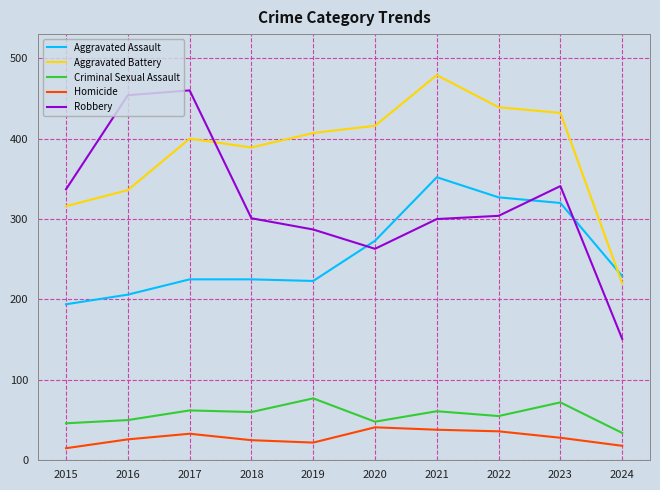

The value of Aggravated Assault at 2015 is 296. True or false?

False